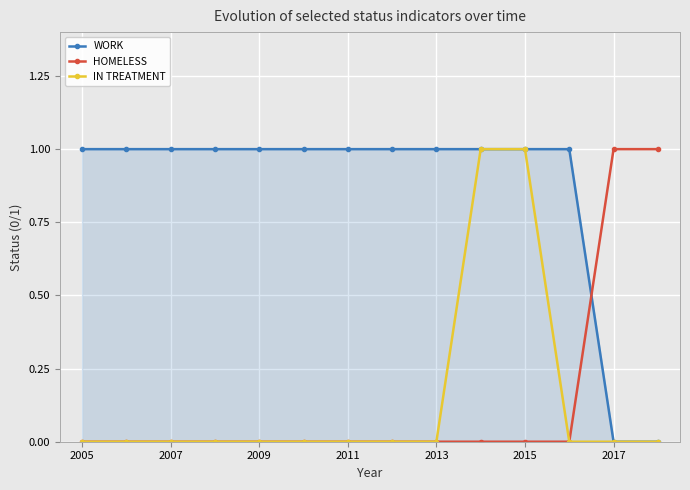

The value of HOMELESS at 2007 is -1. True or false?

False